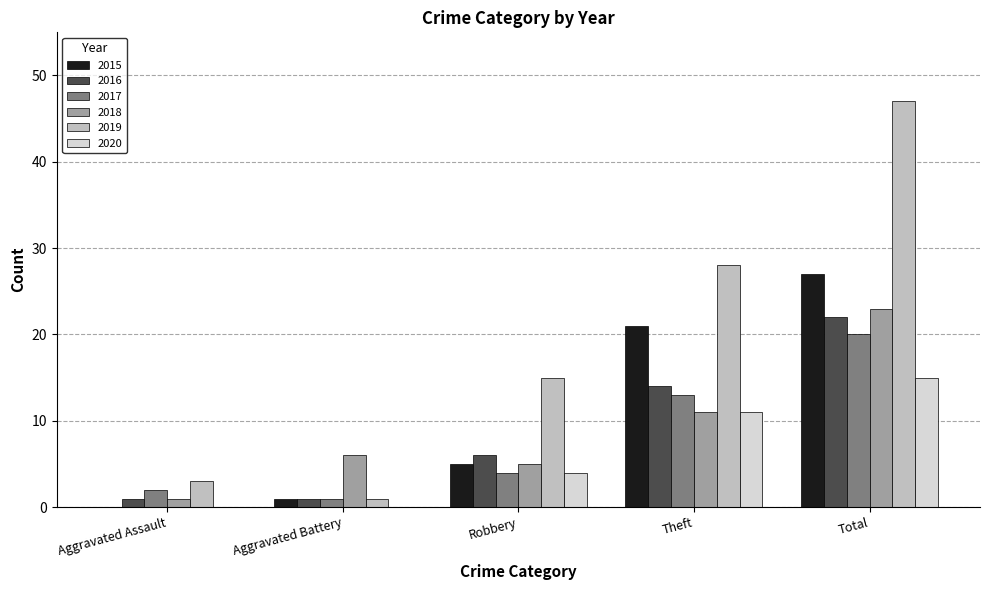

Reading left to right, what are all the values shown in this chart?

2015: 0	1	5	21	27
2016: 1	1	6	14	22
2017: 2	1	4	13	20
2018: 1	6	5	11	23
2019: 3	1	15	28	47
2020: 0	0	4	11	15